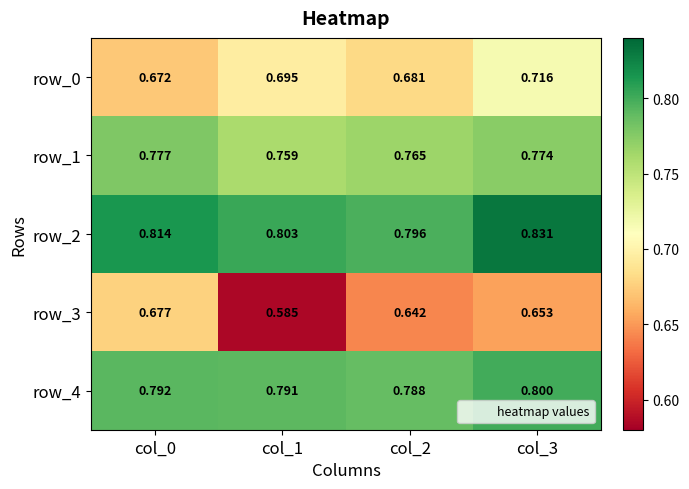

At which label is row_3 closest to 0?

col_1